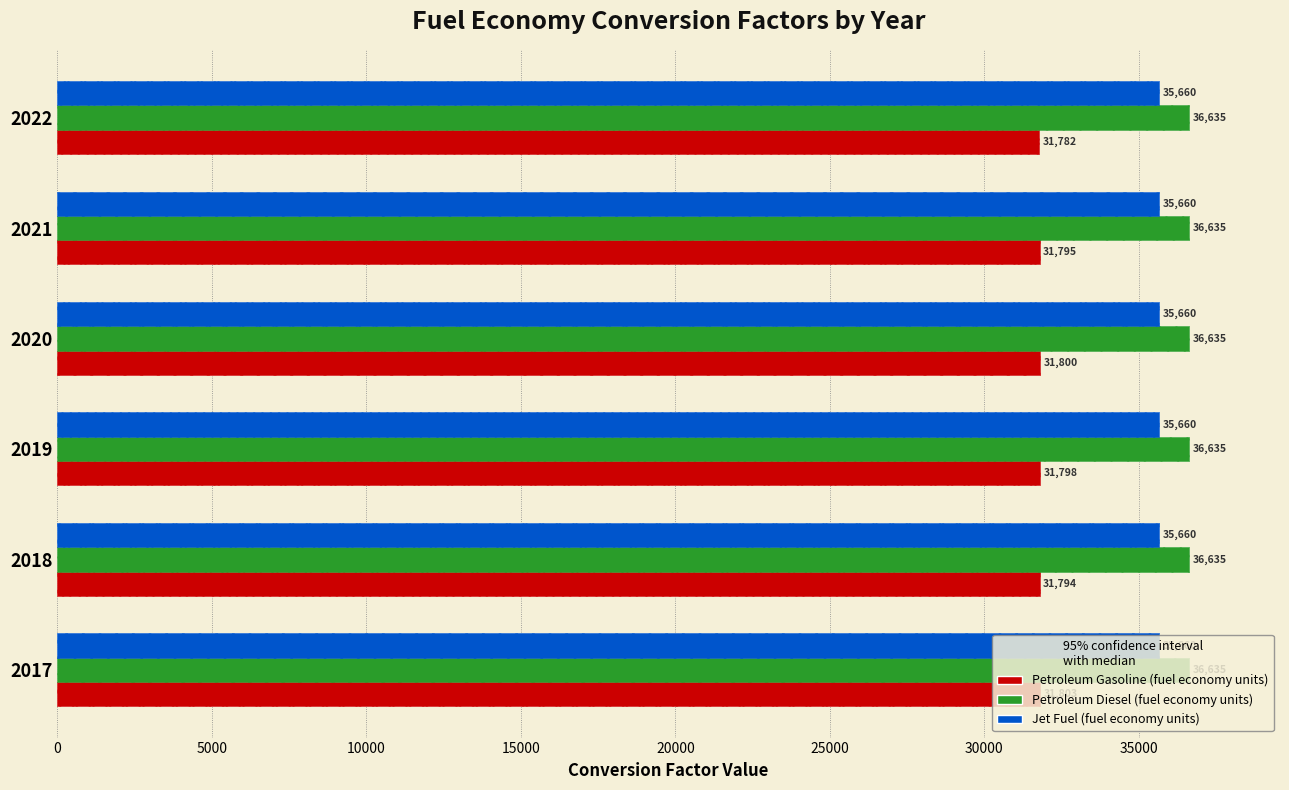

What is the maximum value shown in the chart?

31802.8